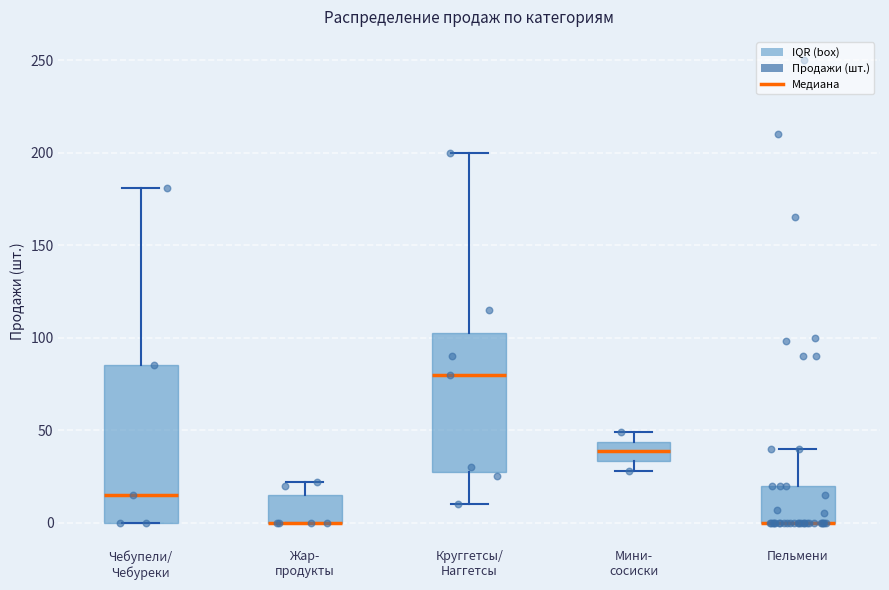

Where is the lower edge of the box for Жар- продукты on the y-axis? The values are not printed on the chart, so give them approximately, as read against the axis.

0